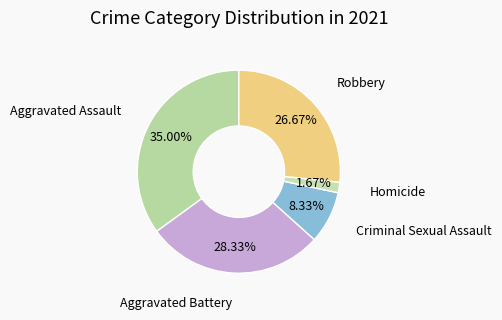

What percentage is the Aggravated Battery slice, to the nearest percent?

28%